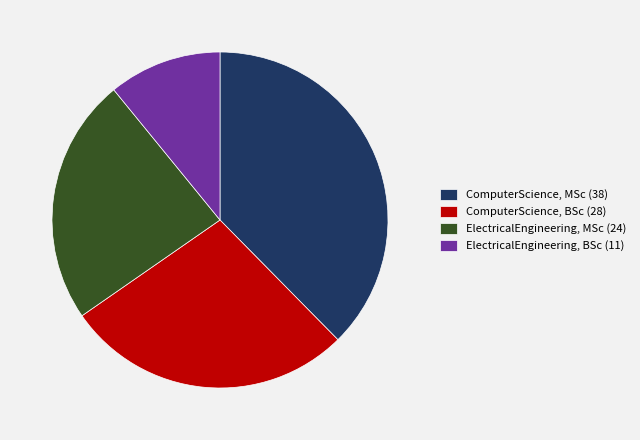

Is ComputerScience, MSc (38) the majority of the pie?

No